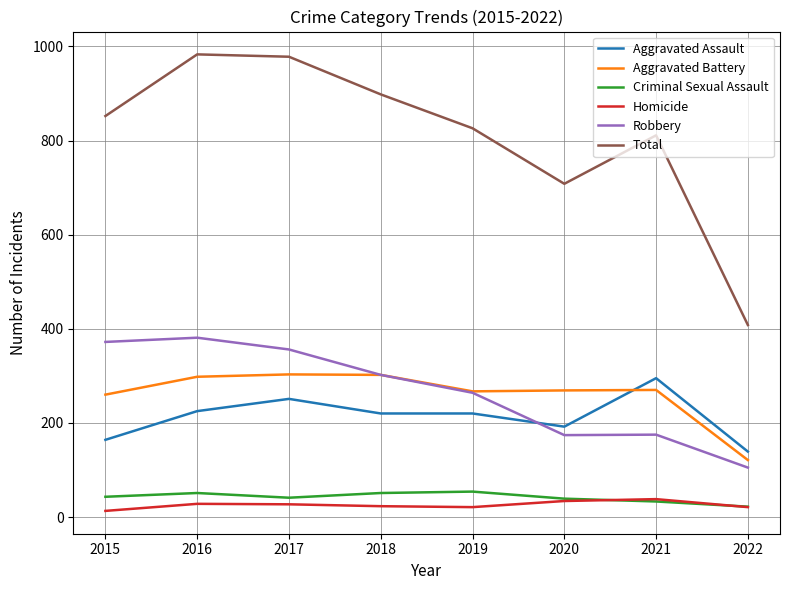

The value of Robbery at 2020 is 281. True or false?

False